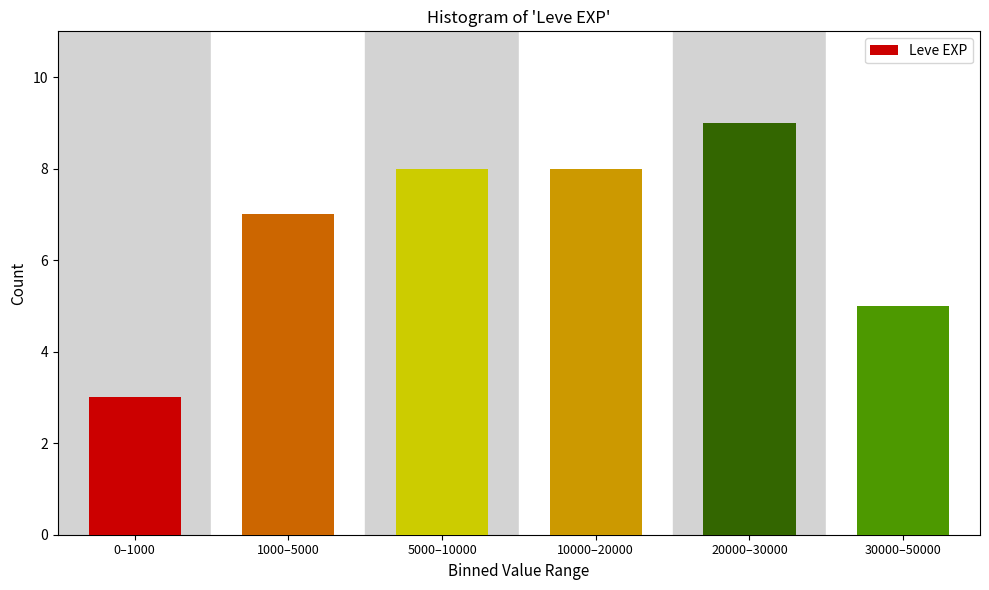

Reading left to right, what are all the values shown in this chart?

3	7	8	8	9	5